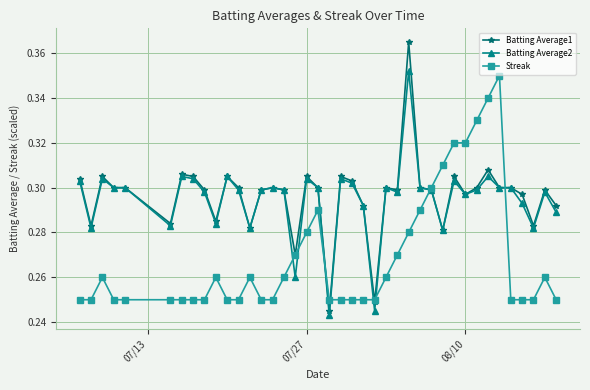

At how many categories does at least one series exceed 0?

40